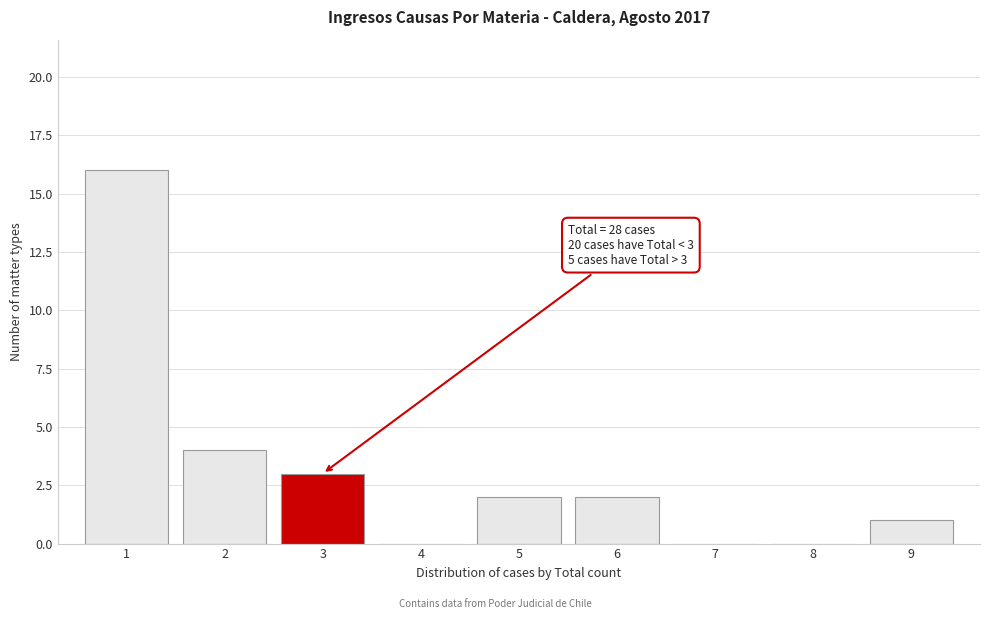

Over which range of the x-axis is the bar tallest?

0.5 to 1.5